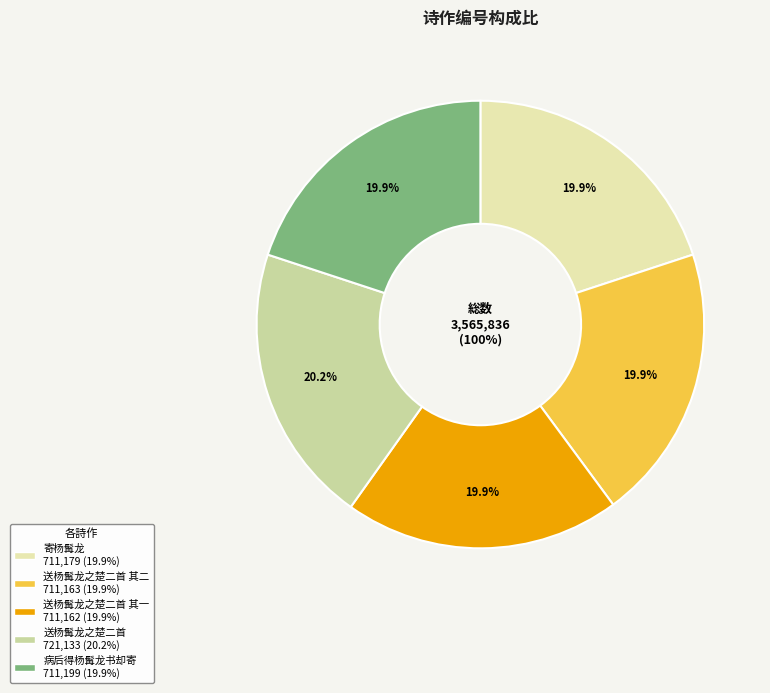

How many slices are in this pie chart?

5